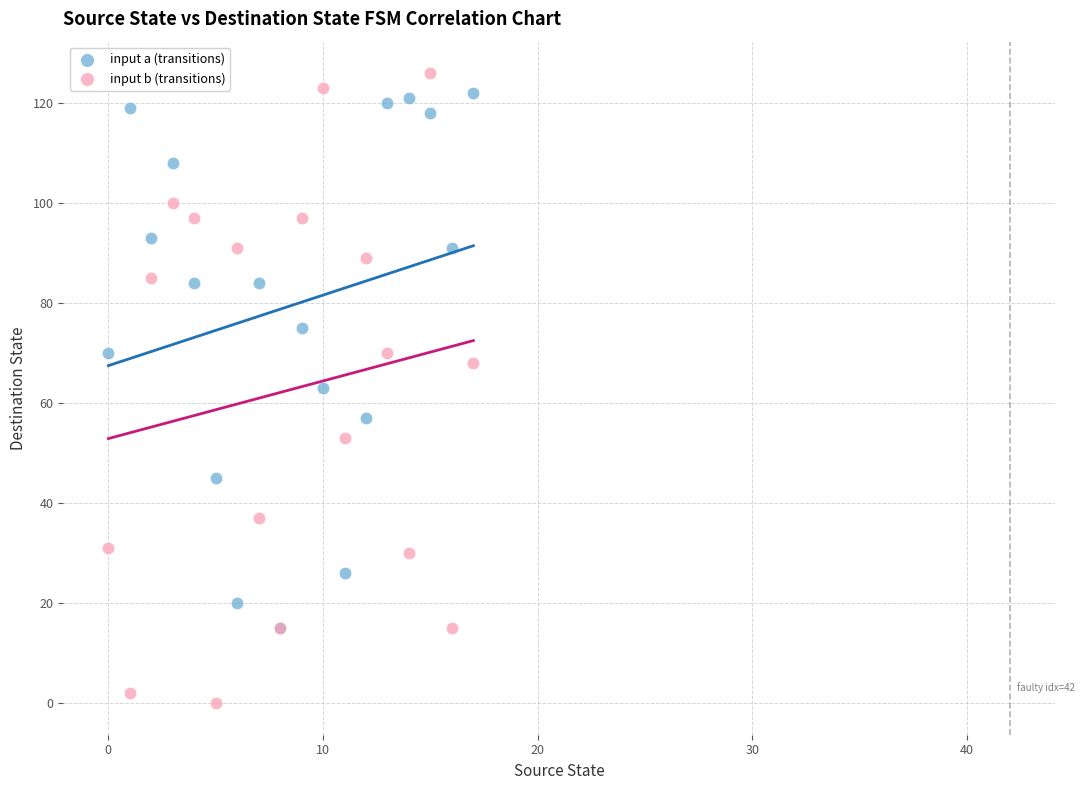

What are all the series names shown in the legend?

input a (transitions), input b (transitions)